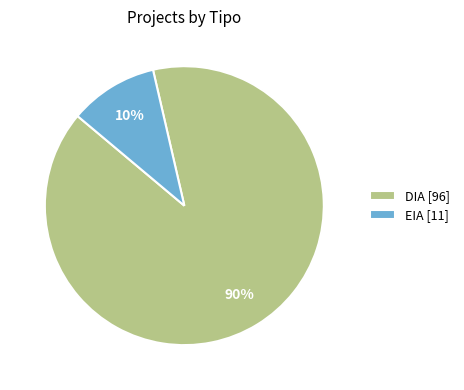

Is there a majority slice in this chart?

Yes